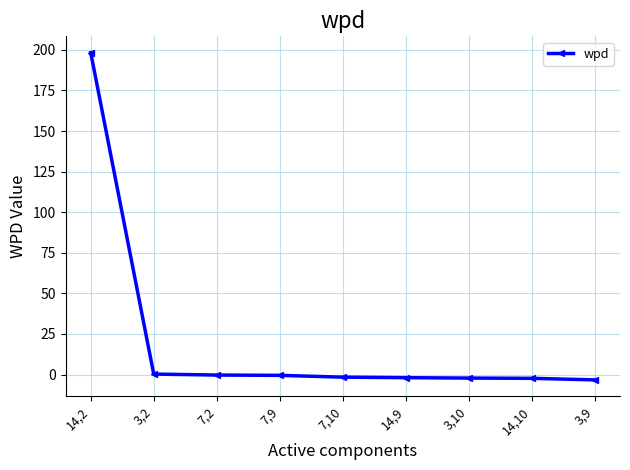

What position from the left is 14,10?

8